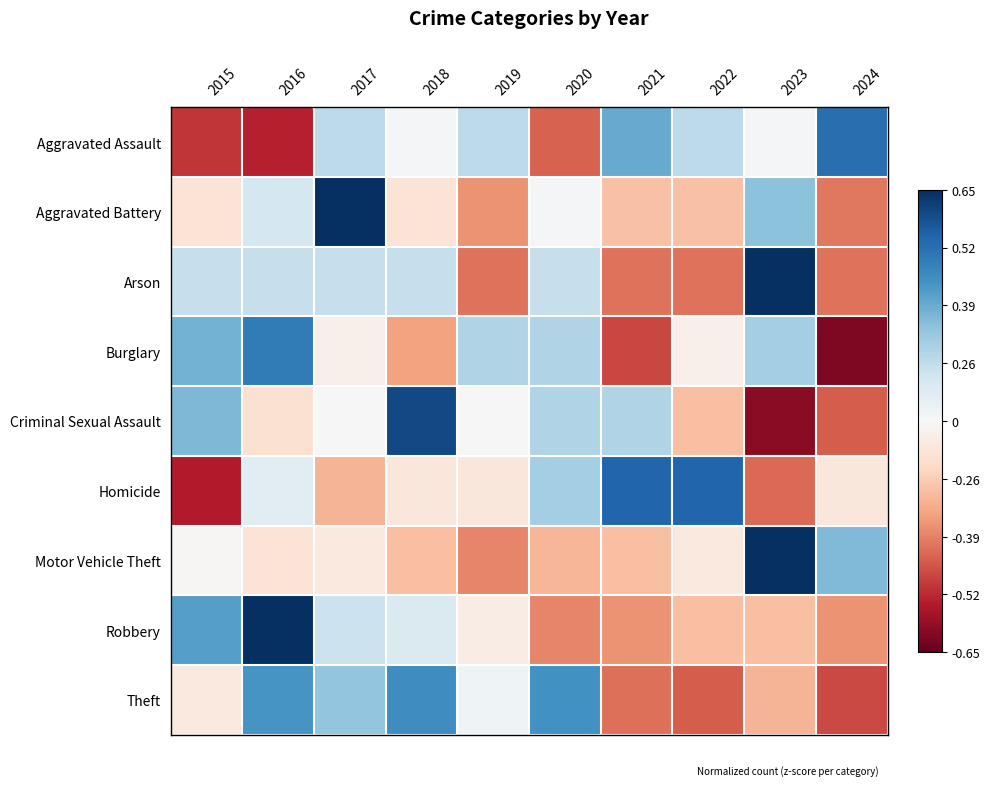

What is the minimum value shown in the chart?

-1.9